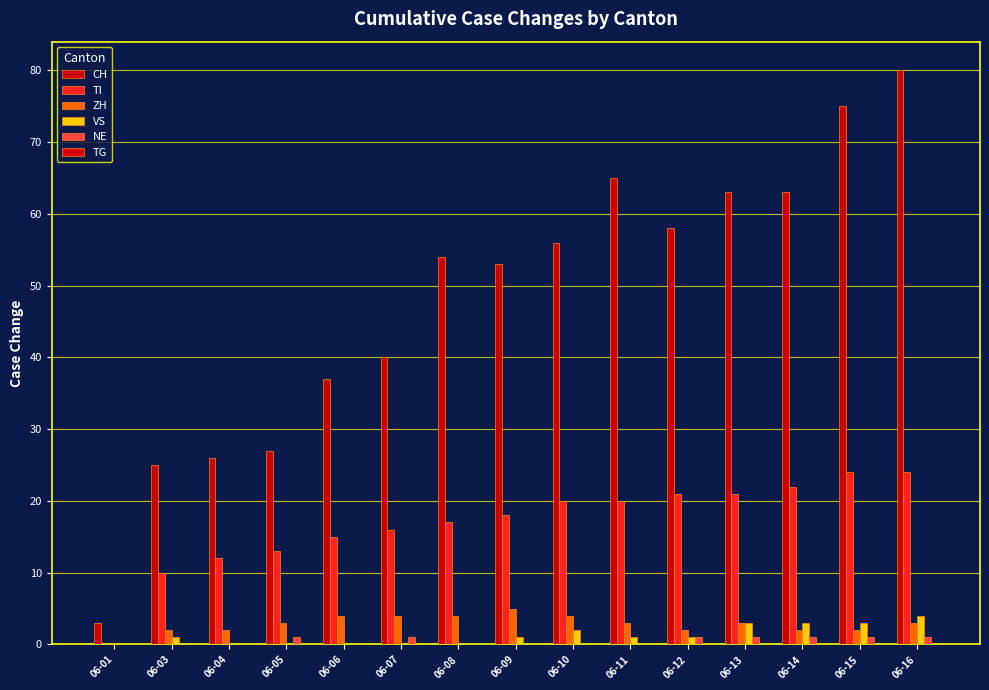

Between 06-07 and 06-13, which series saw the biggest shift?

CH